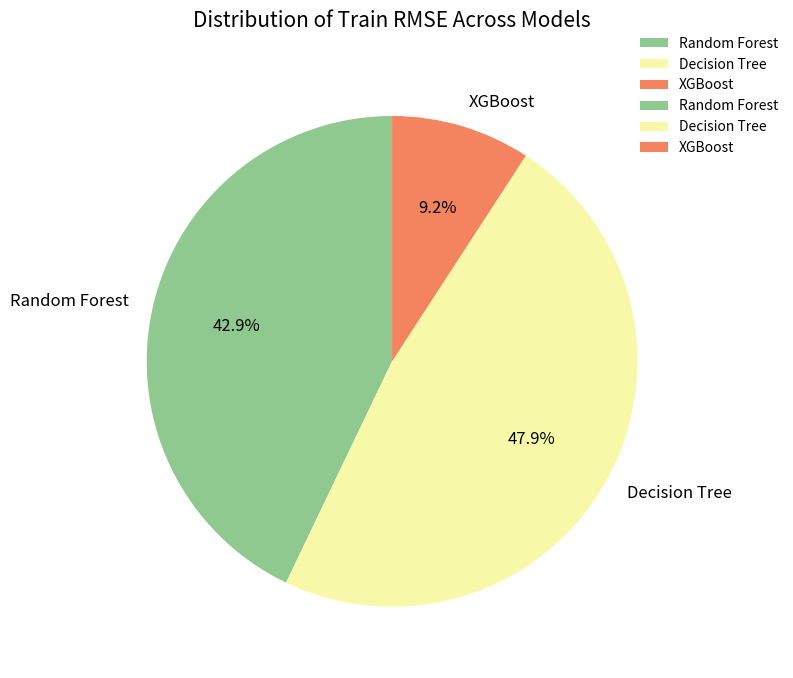

How many segments does this pie chart have?

3